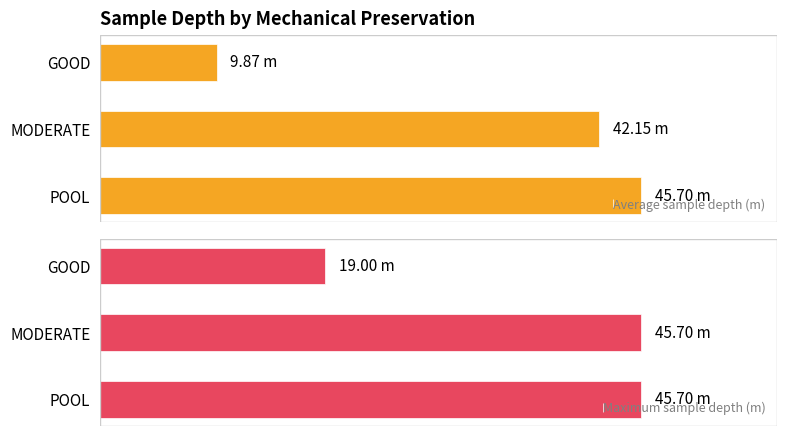

Which series has the largest total across all categories?

Maximum sample depth (m)